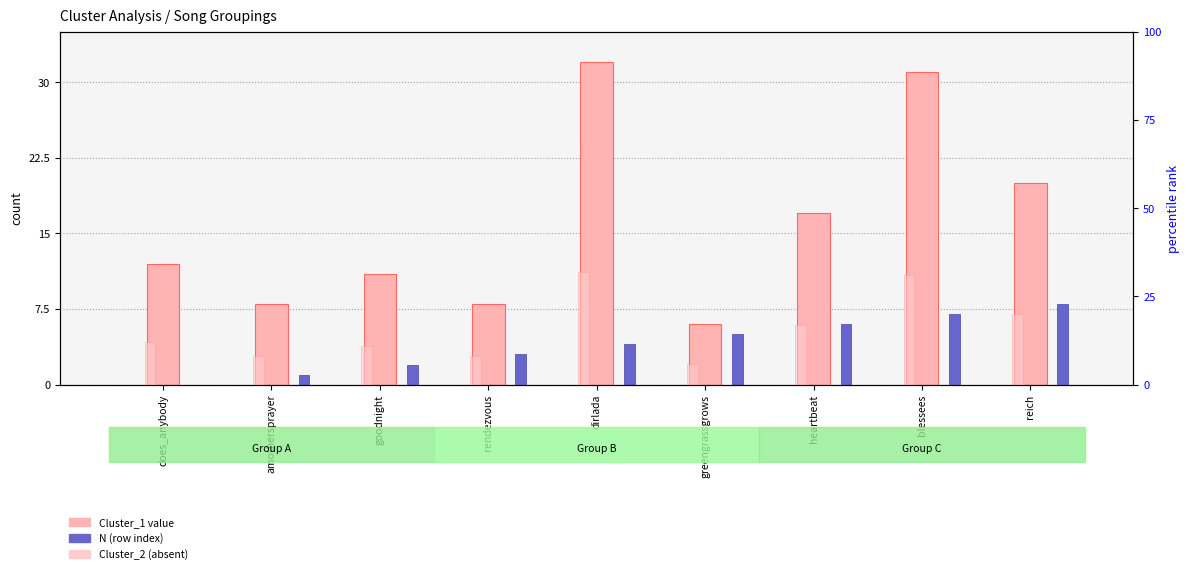

Reading left to right, extract all data points from this chart.

Cluster_1: 12	8	11	8	32	6	17	31	20
N (index): 0	1	2	3	4	5	6	7	8
Cluster_2: 12	8	11	8	32	6	17	31	20